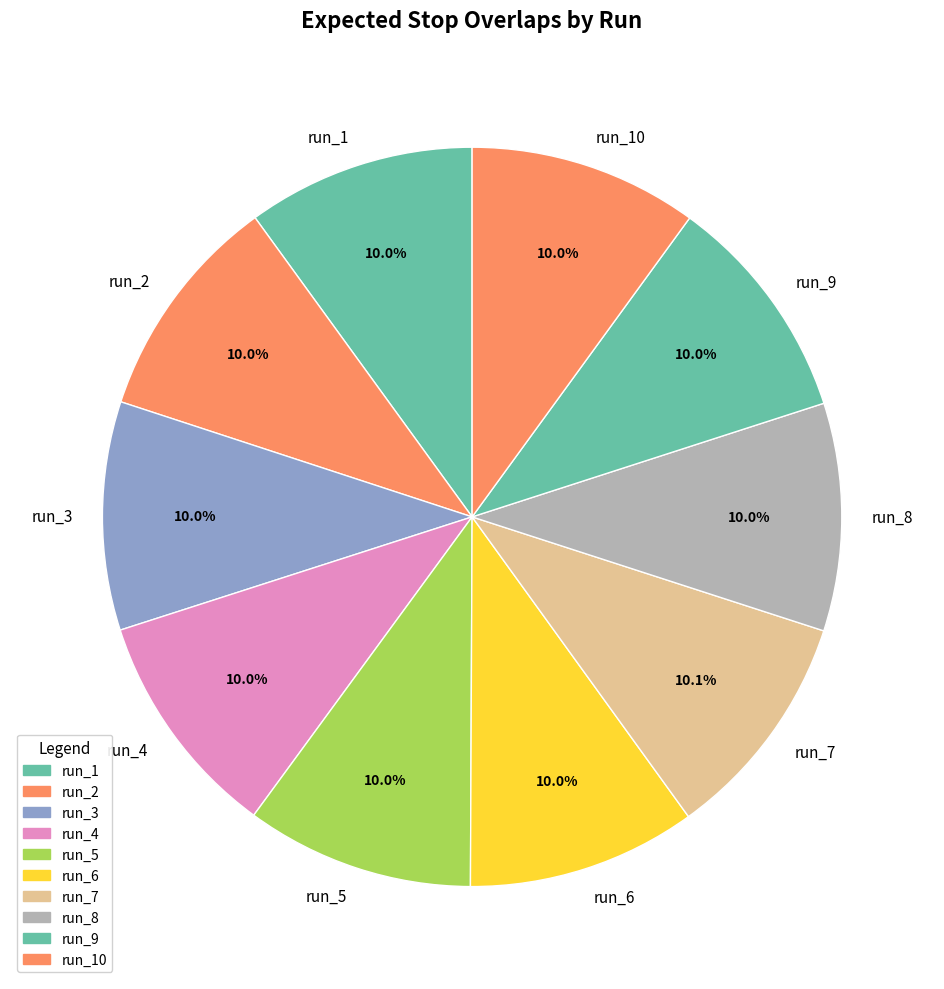

Is the sum of run_1 and run_5 greater than half?

No